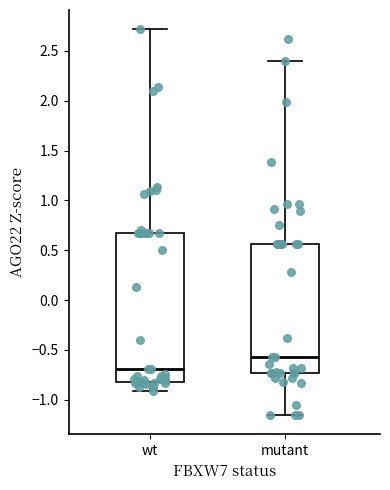

Comparing the boxes themselves (not the whiskers), which one is the tallest?

wt